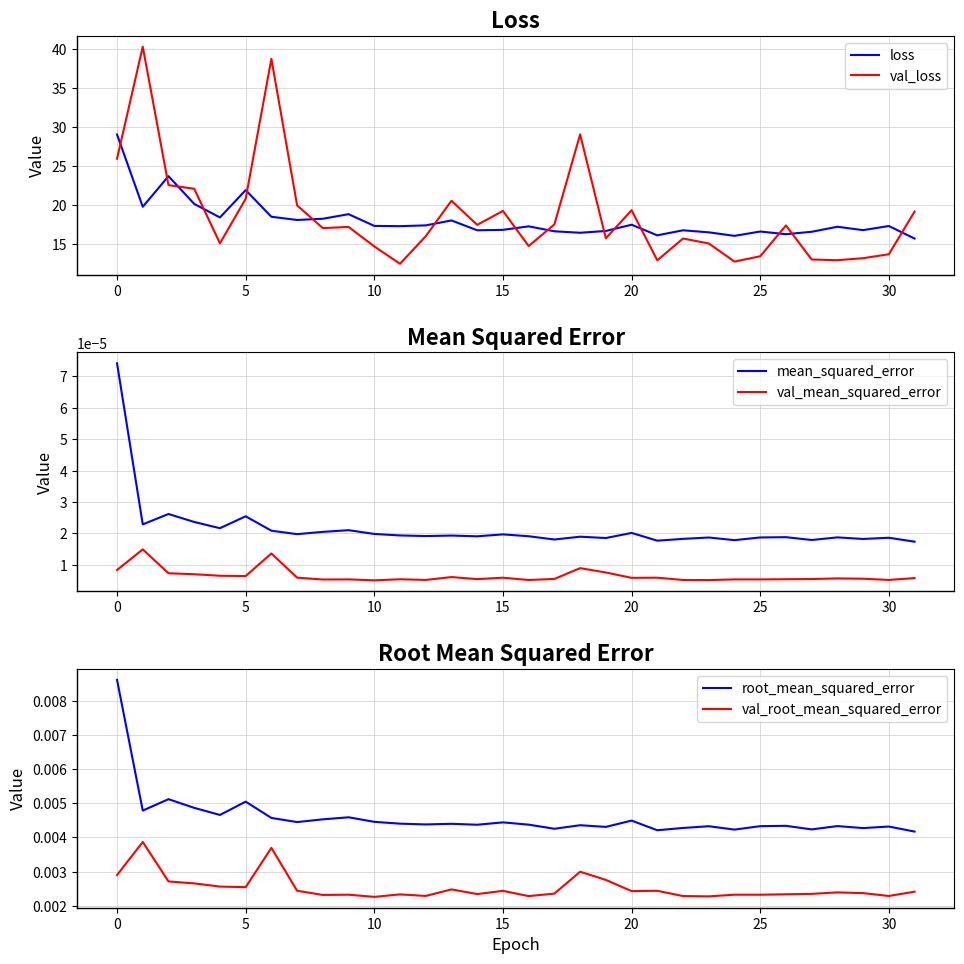

What is the value of the loss point at the 17th from the left?

17.2